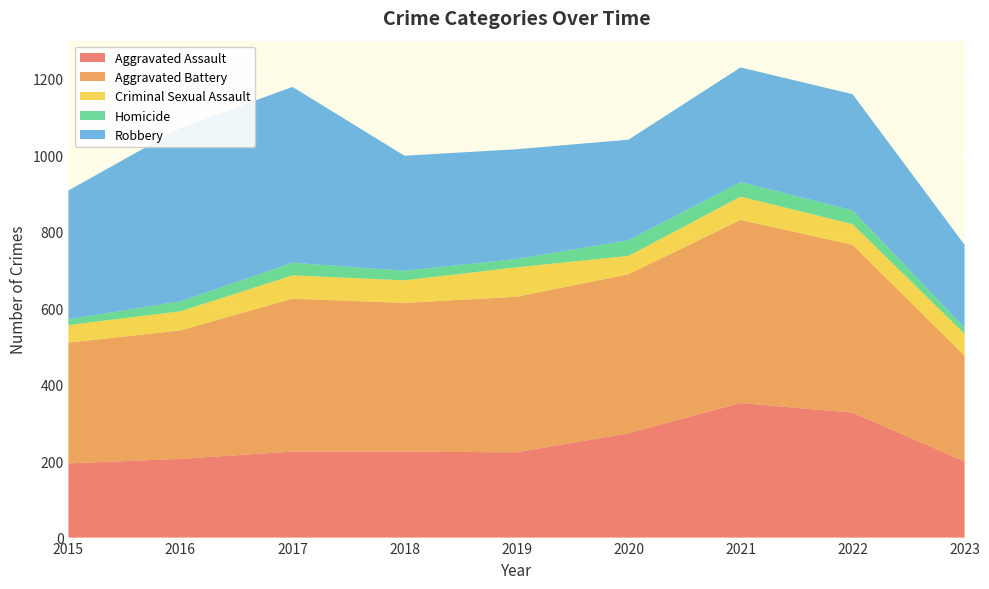

Reading left to right, extract all data points from this chart.

Aggravated Assault: 194	206	225	225	223	273	352	327	199
Aggravated Battery: 316	336	400	389	407	416	479	439	277
Criminal Sexual Assault: 46	50	61	59	77	48	61	54	57
Homicide: 15	26	33	25	22	41	38	36	16
Robbery: 337	454	460	301	287	263	300	304	217